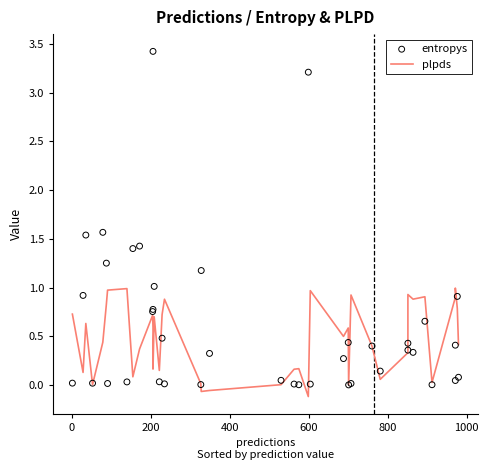

Which series has the widest spread of Y values?

entropys